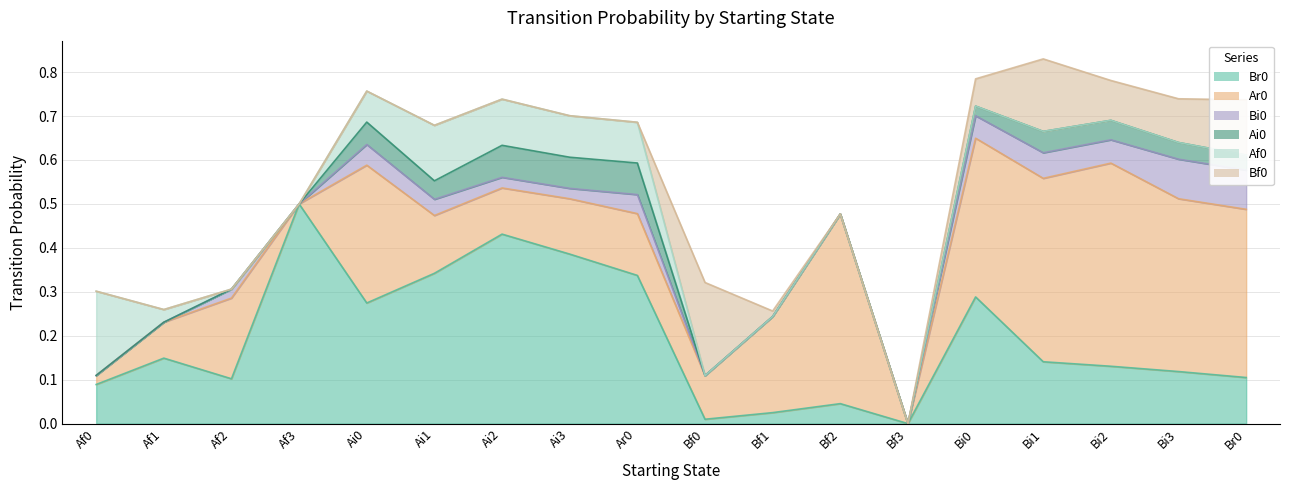

What value does the Ar0 series have at Bi3?

0.4